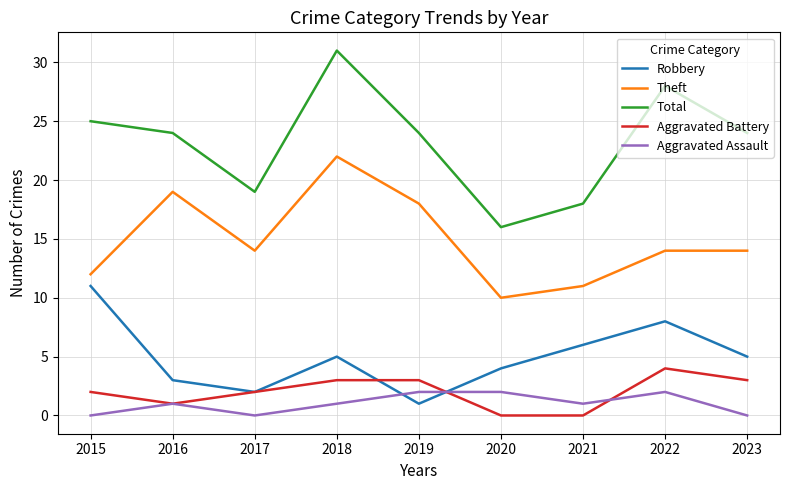

Count the Aggravated Assault values in the range 0 to 2.

9